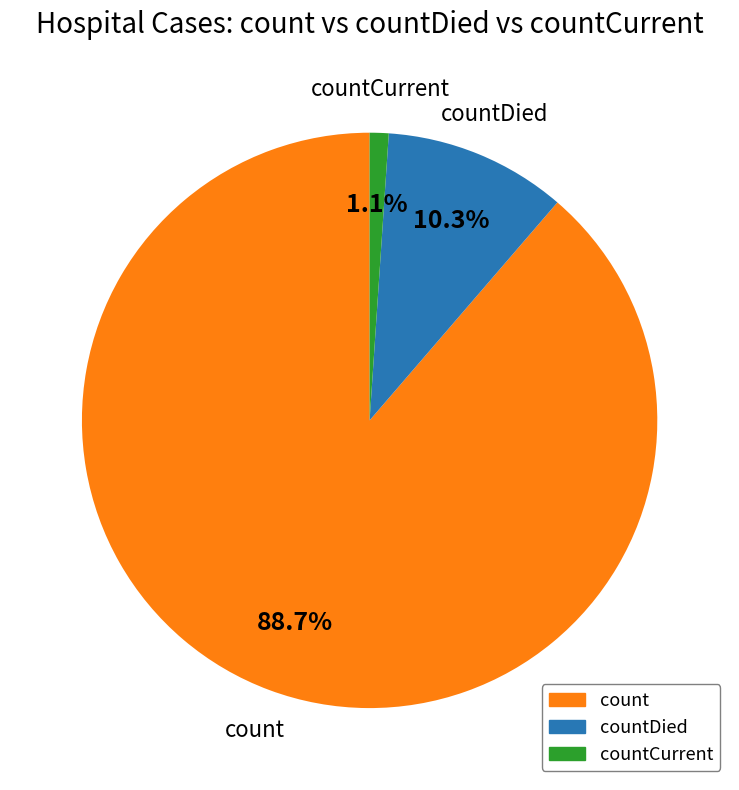

Does count account for over 50% of the chart?

Yes